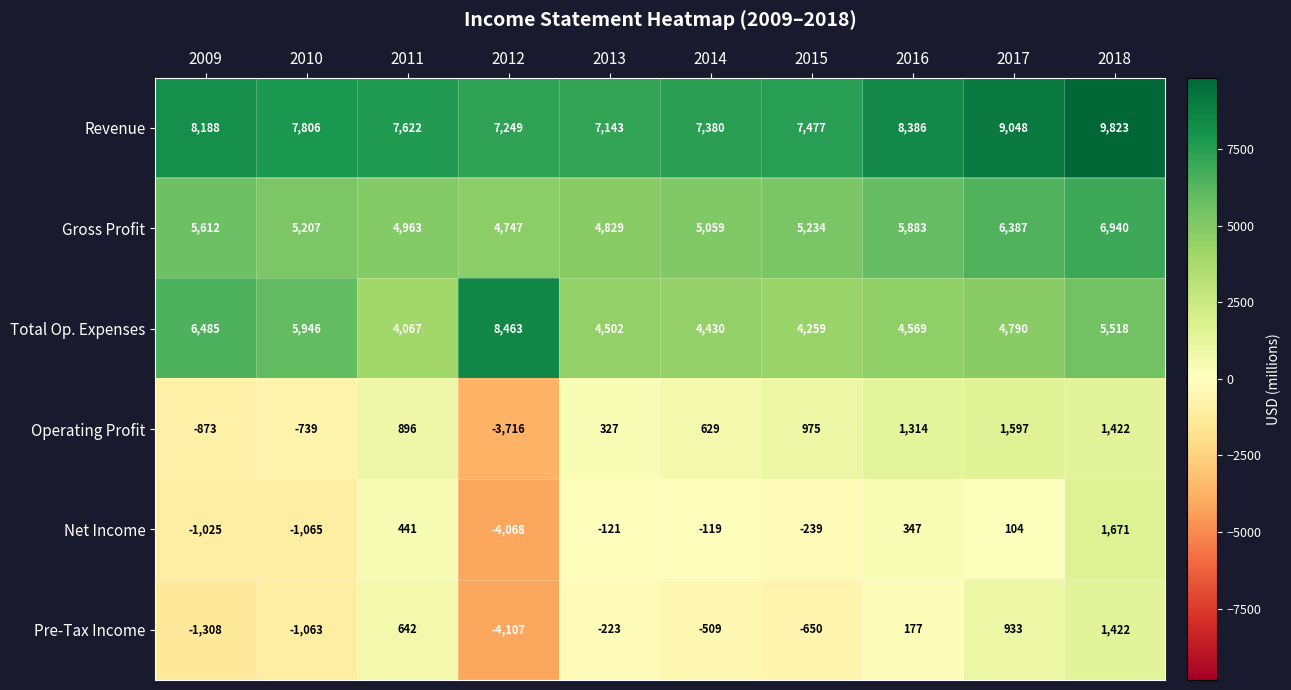

Which series has the widest spread of values?

Net Income